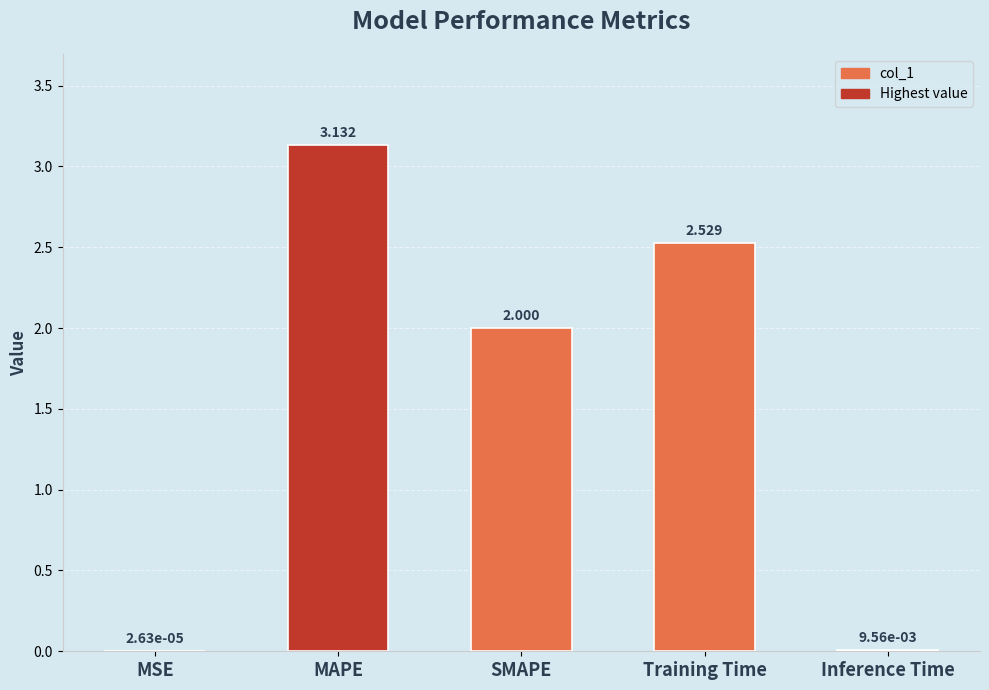

At which label is the value closest to 1?

Inference Time